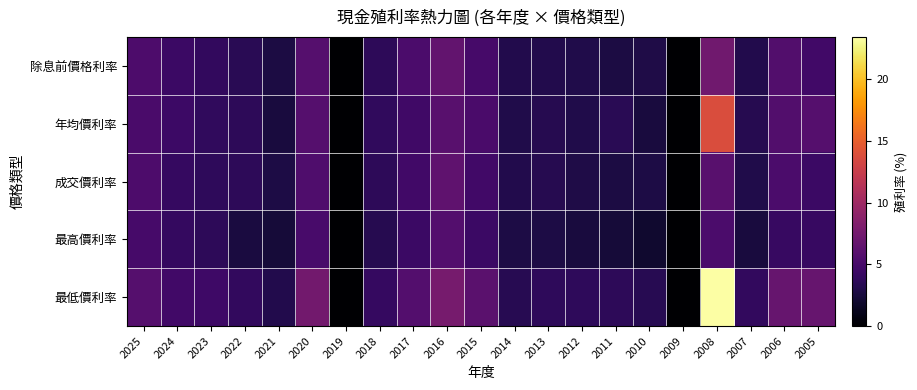

Rank the series at 2008 from lowest to highest value.

最高價利率, 成交價利率, 除息前價格利率, 年均價利率, 最低價利率